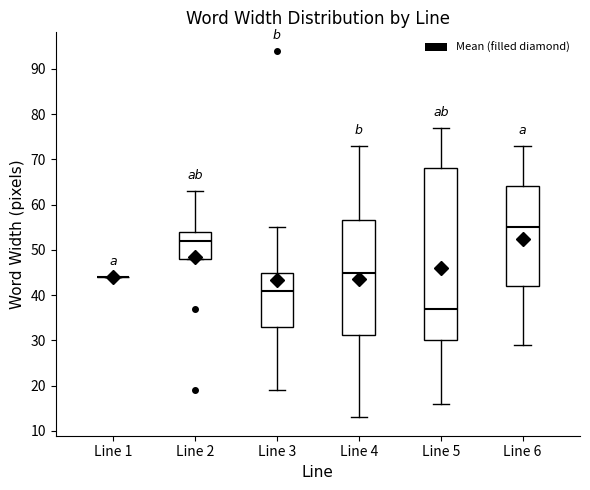

Reading left to right, transcribe this box plot: for each box, give where its median line is, the range the box spans, and where its two whiskers end, as read against the y-axis. The values are not printed on the chart, so give them approximately, as read against the axis.

Line 1: box collapsed to a line at 44, whiskers 44 to 44
Line 2: median 52, box 48 to 54, whiskers 48 to 63
Line 3: median 41, box 33 to 45, whiskers 19 to 55
Line 4: median 45, box 31 to 57, whiskers 13 to 73
Line 5: median 37, box 30 to 68, whiskers 16 to 77
Line 6: median 55, box 42 to 64, whiskers 29 to 73